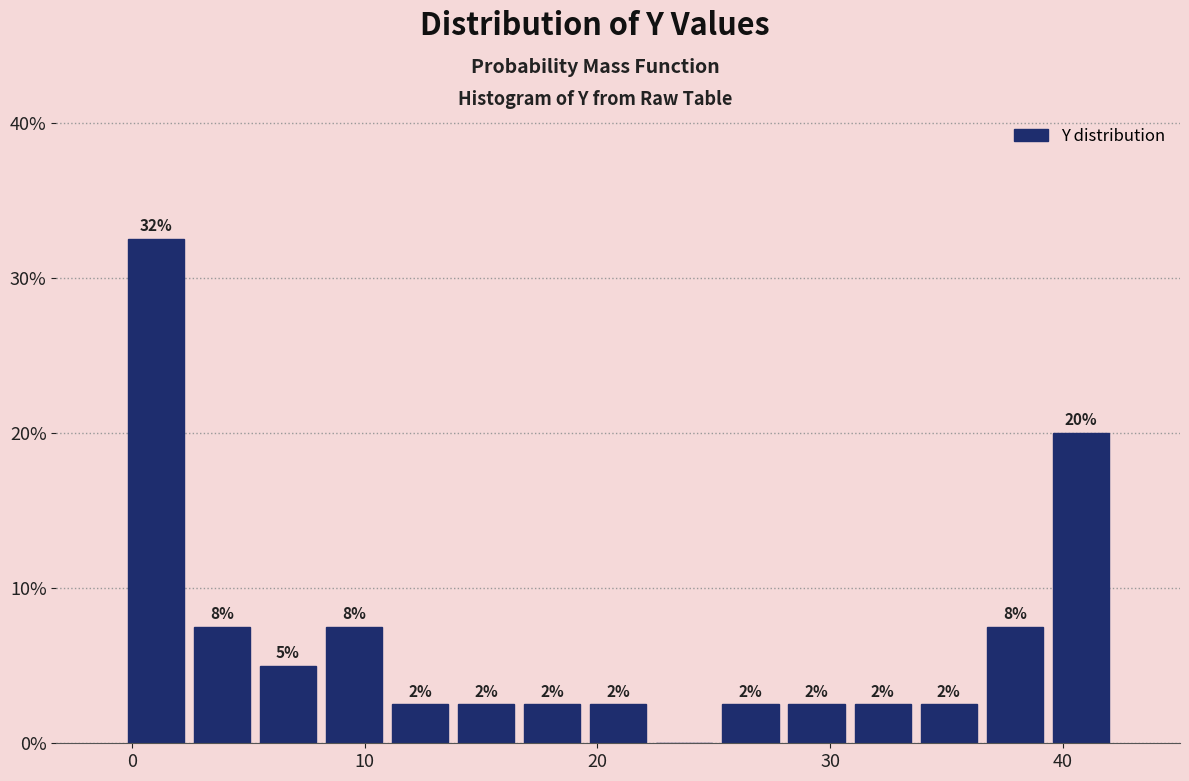

Read against the x-axis, roughly where is the centre of the tallest bar?

1